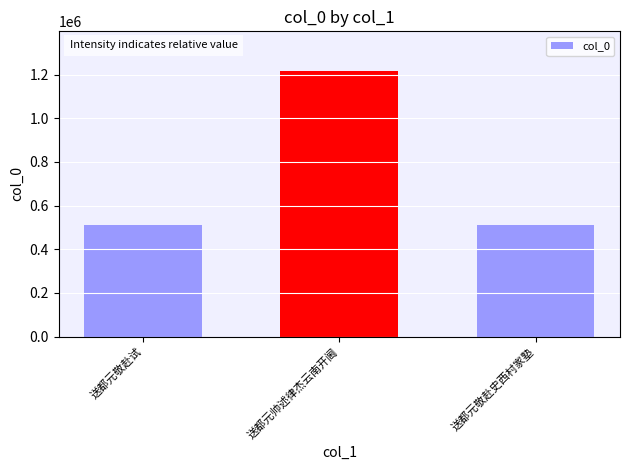

The chart shows a value of 772965 at 送都元敬赴试. True or false?

False